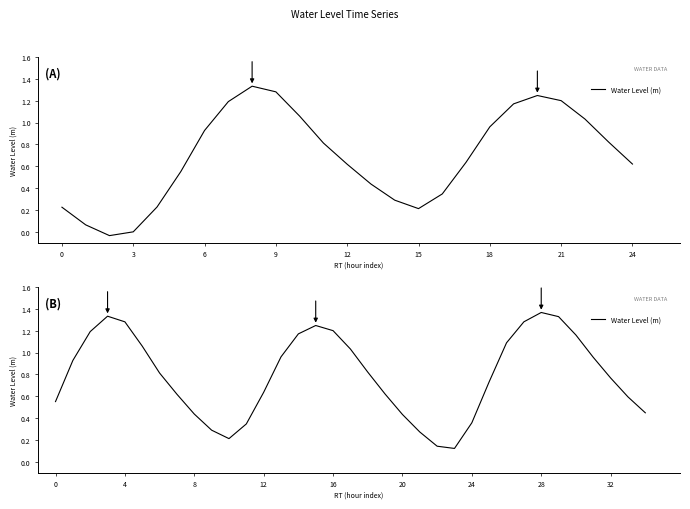

Which has a higher value, 16 or 22?

16